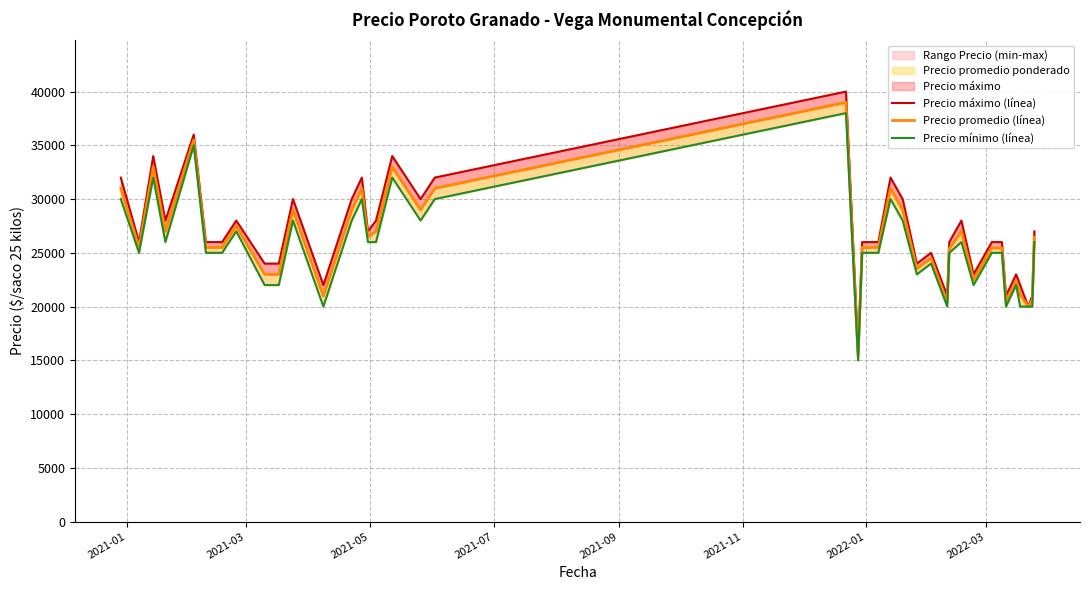

True or false: Precio máximo (línea) and Precio promedio (línea) intersect in this chart.

False